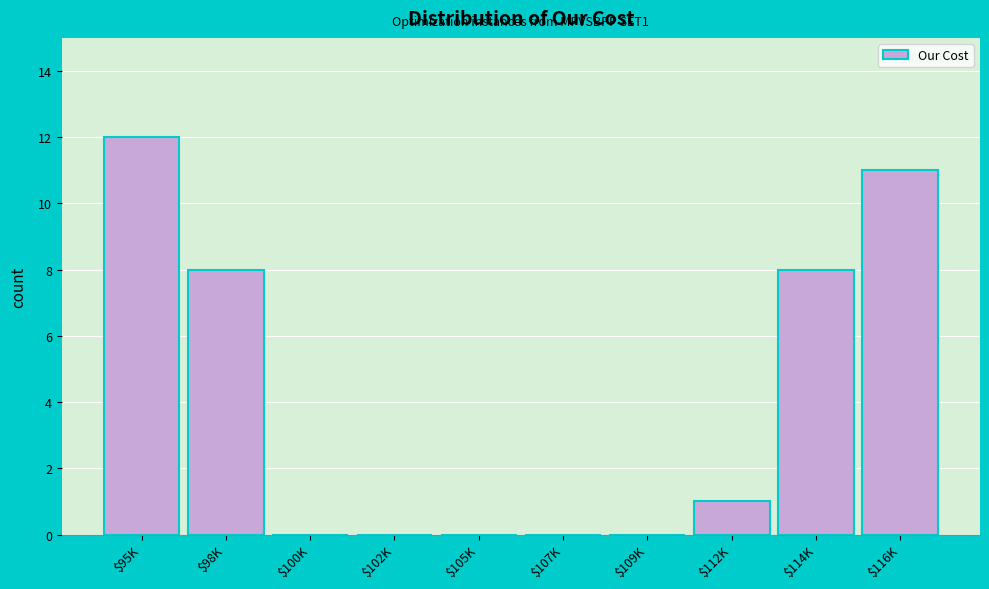

What is the sum of all values?

40